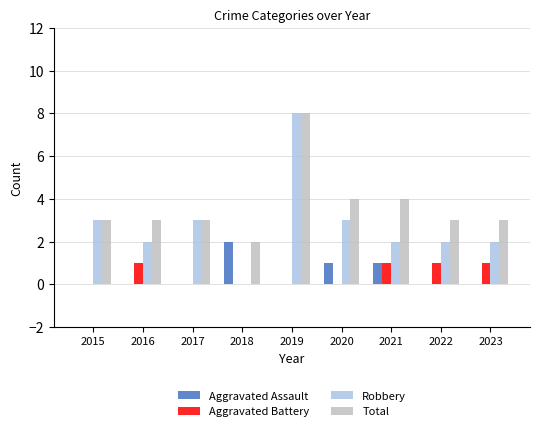

Reading left to right, what are all the values shown in this chart?

Aggravated Assault: 0	0	0	2	0	1	1	0	0
Aggravated Battery: 0	1	0	0	0	0	1	1	1
Robbery: 3	2	3	0	8	3	2	2	2
Total: 3	3	3	2	8	4	4	3	3